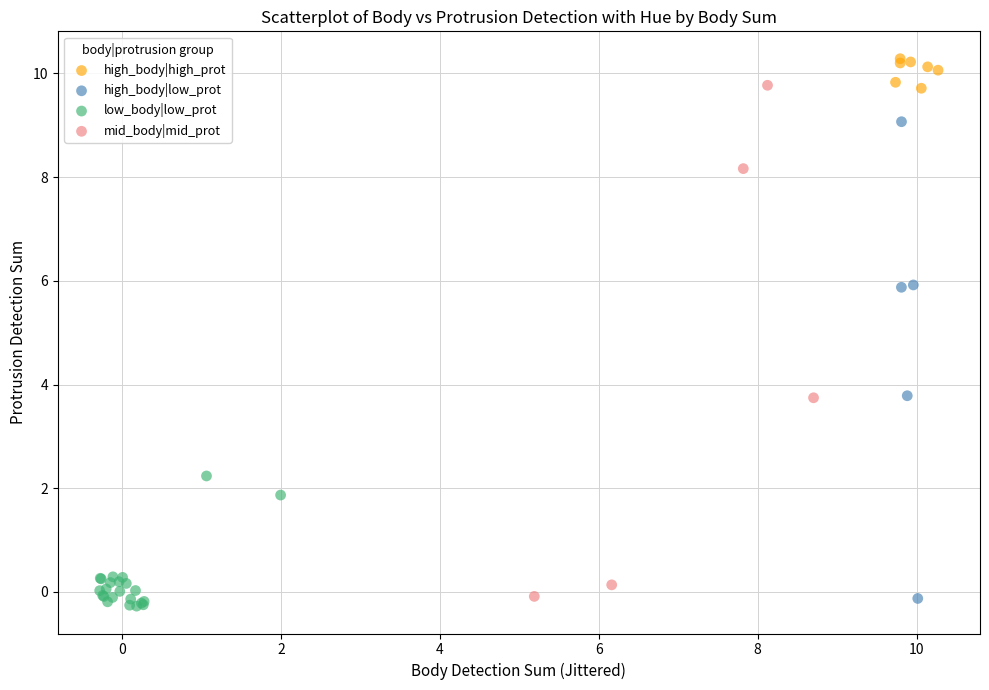

What are all the series names shown in the legend?

high_body|high_prot, high_body|low_prot, low_body|low_prot, mid_body|mid_prot